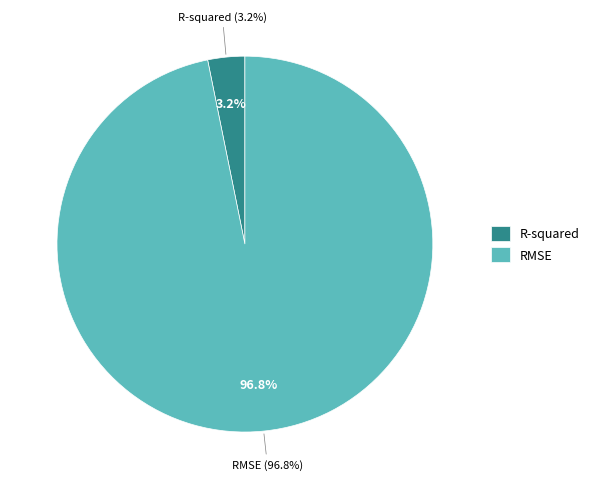

Between R-squared and RMSE, which is larger?

RMSE